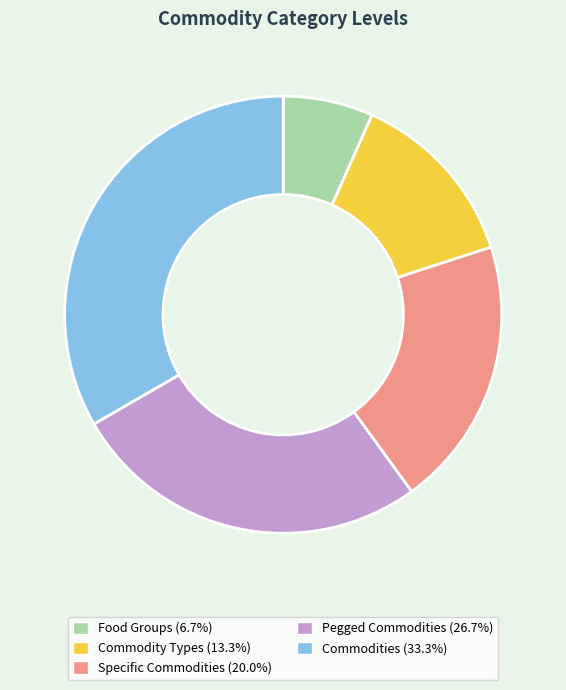

Which has a higher value, Pegged Commodities or Food Groups?

Pegged Commodities